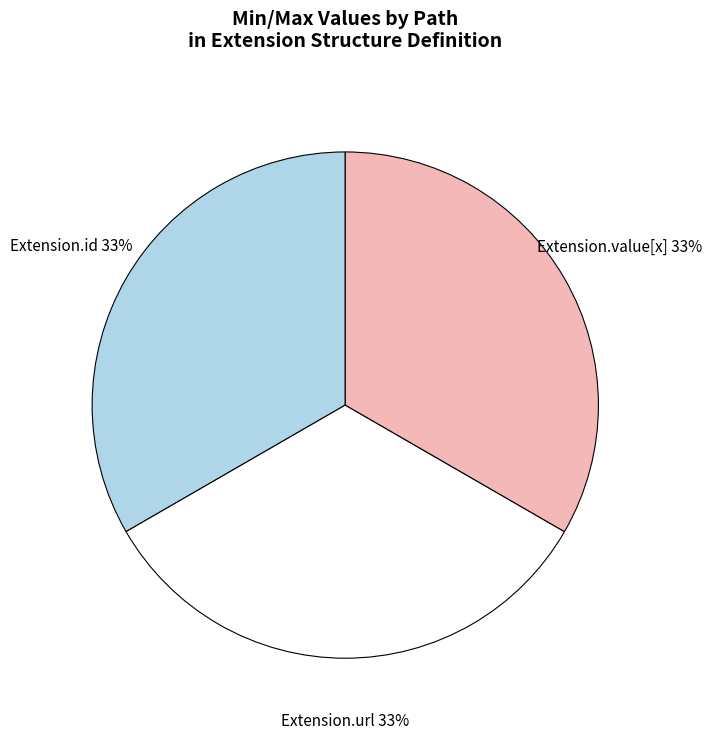

Does any single category account for the majority?

No